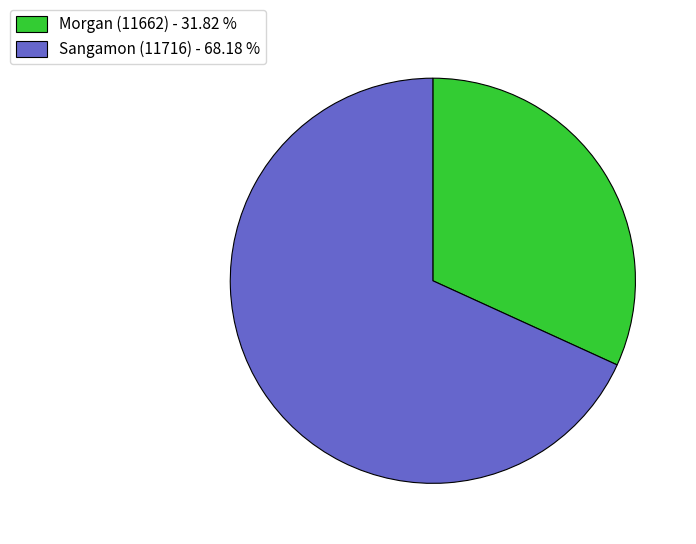

What is the smallest slice in the pie chart?

Morgan (11662)